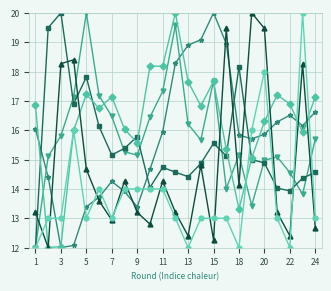

What is the minimum value shown in the chart?

12.0